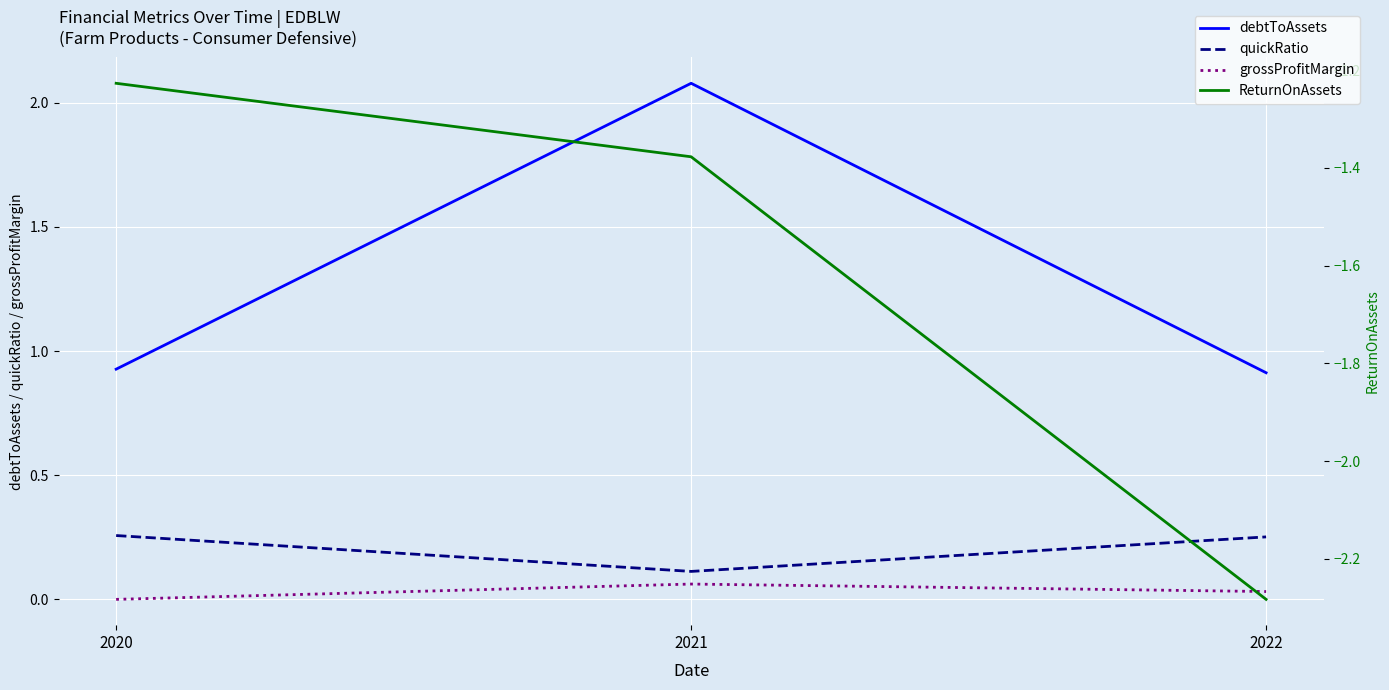

What is the minimum value shown in the chart?

-2.3